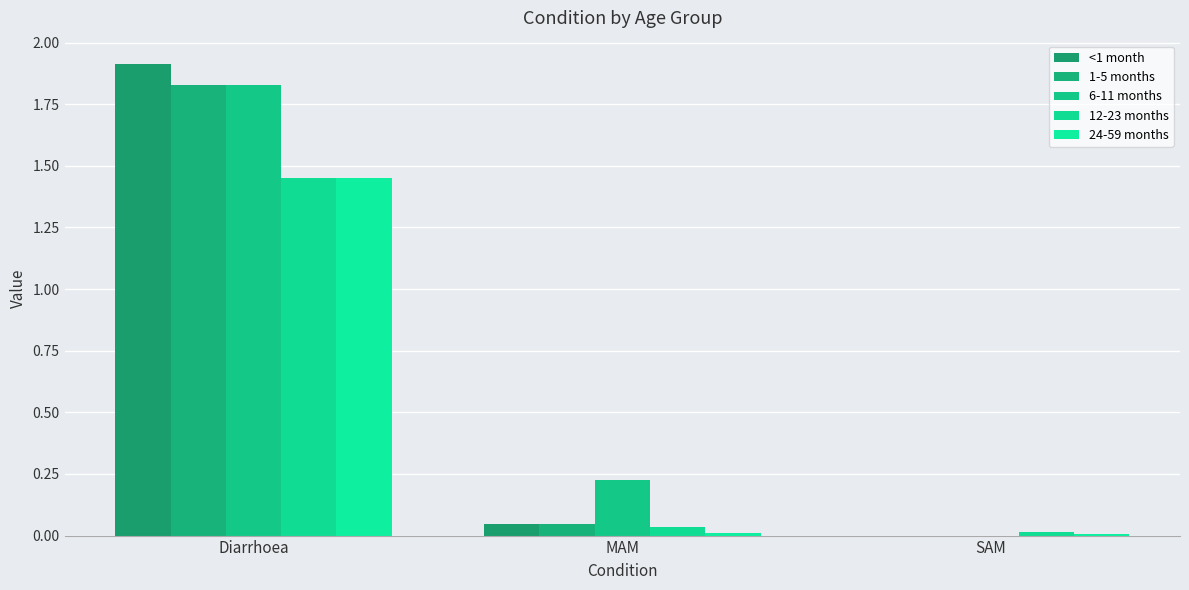

Are the bars horizontal?

No